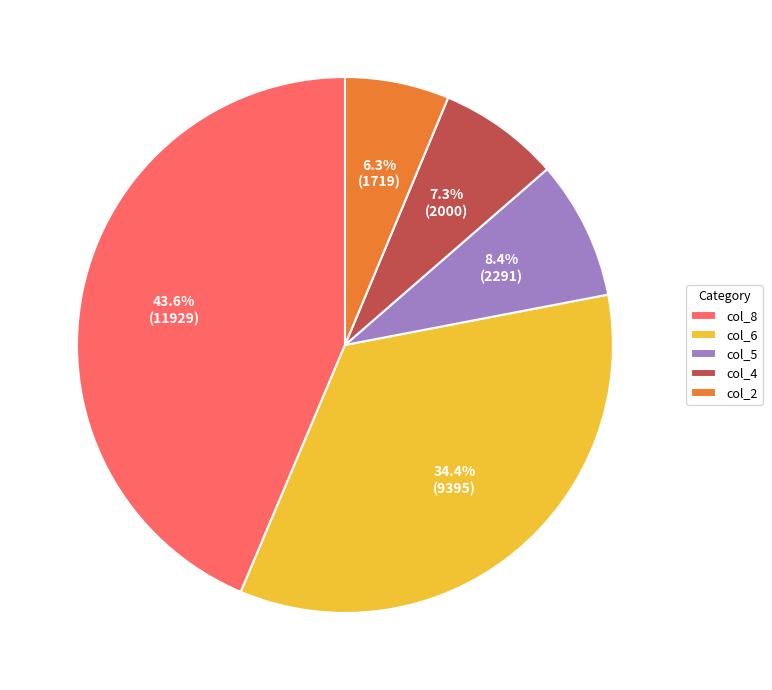

Is it true that col_5 is 21% of the pie?

False